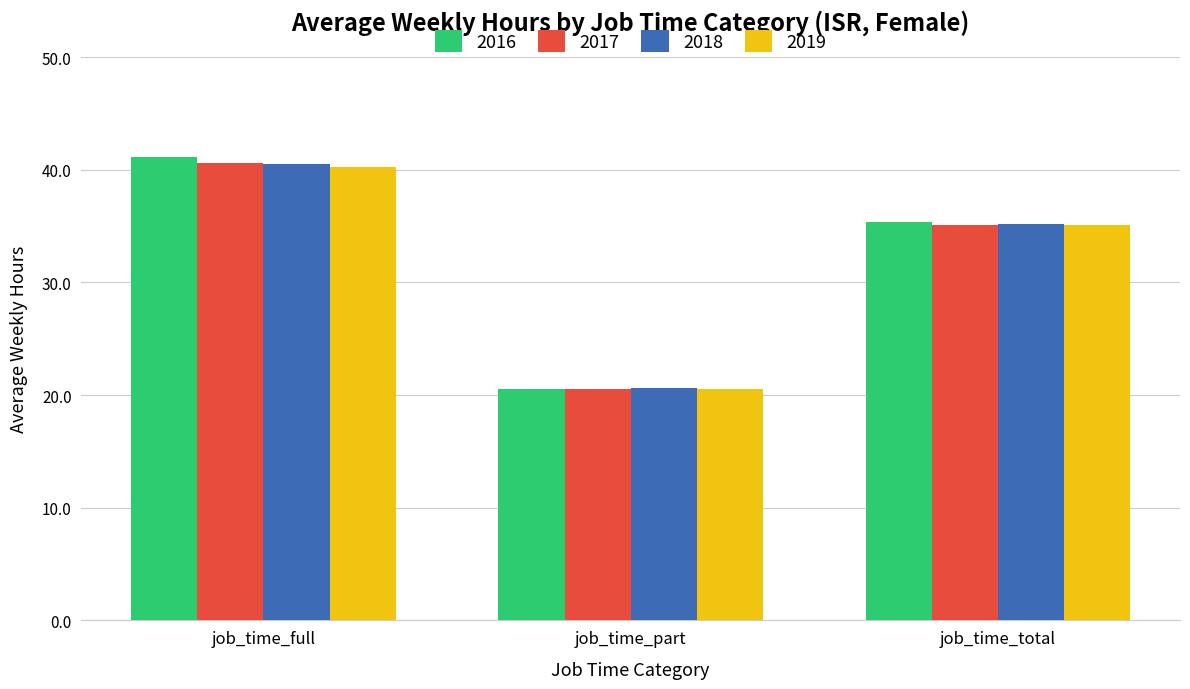

What is the label of the 2nd bar from the right?

job_time_part